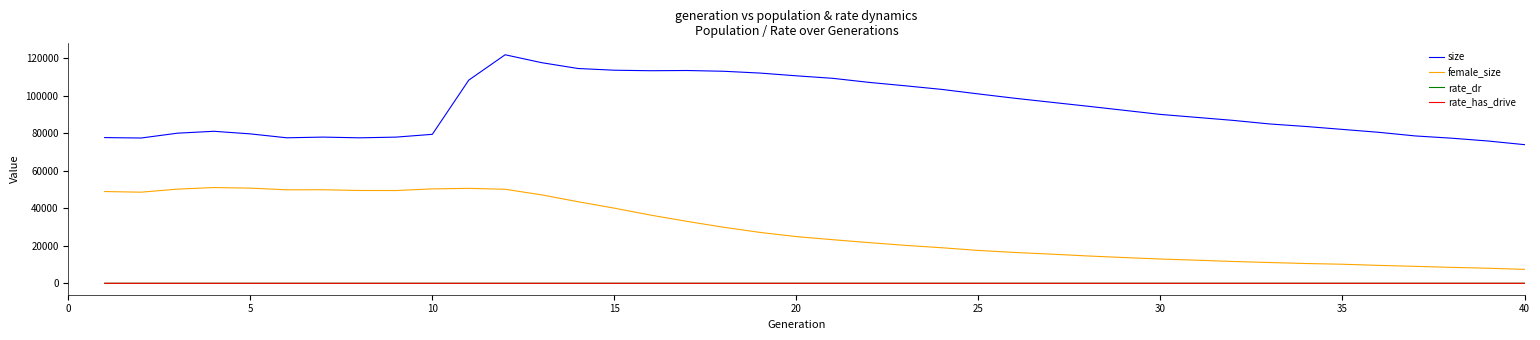

True or false: rate_has_drive and female_size intersect in this chart.

False